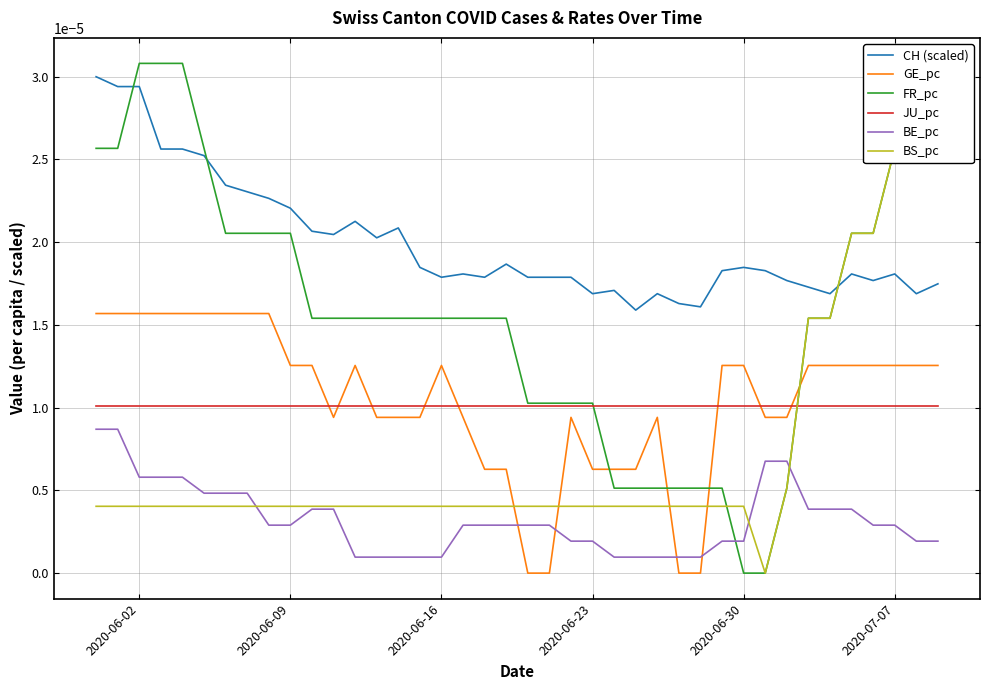

True or false: CH (scaled) and JU_pc intersect in this chart.

False